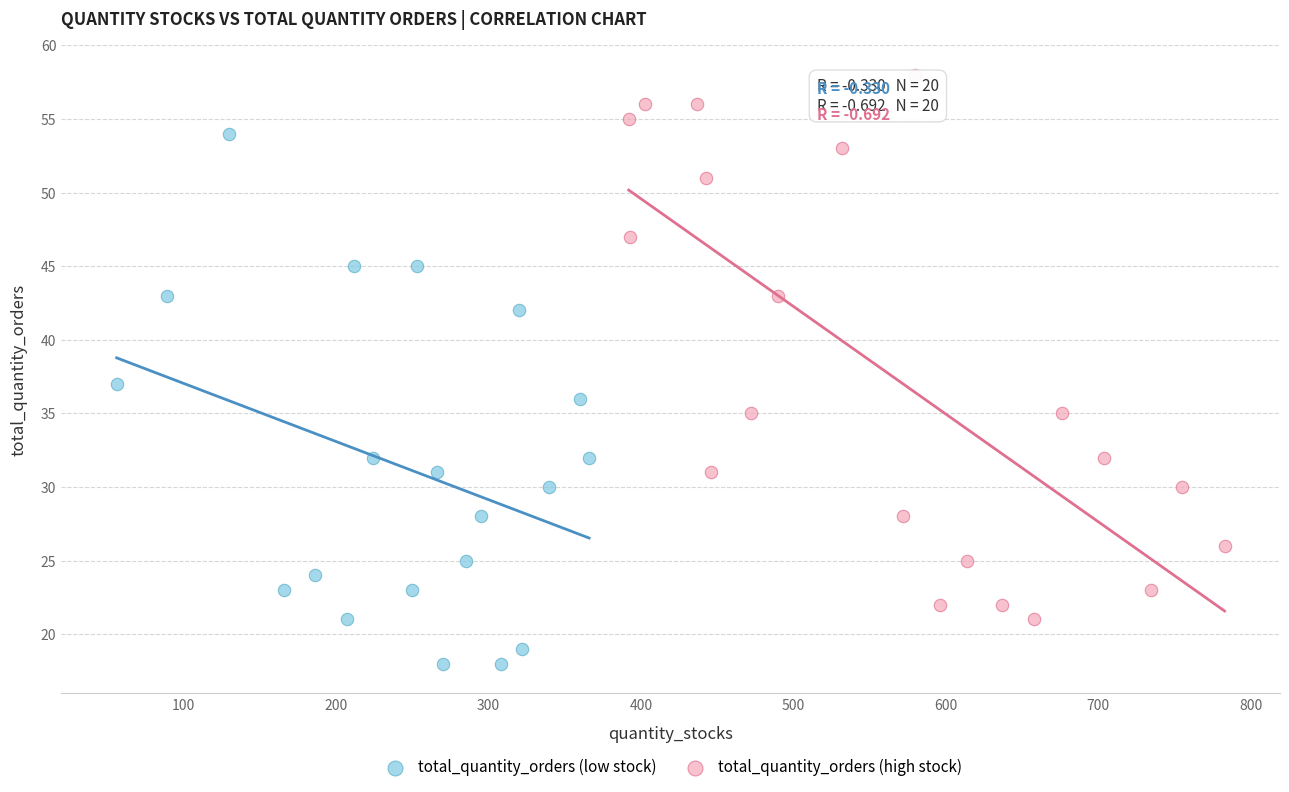

Which series contains the highest Y value?

total_quantity_orders (high stock)